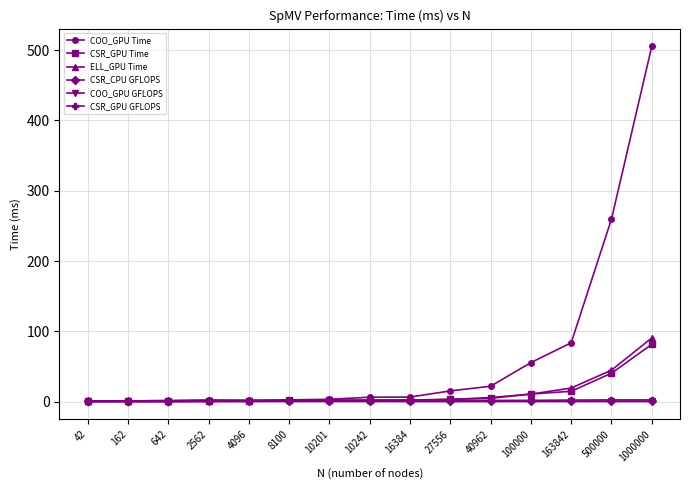

Read the COO_GPU GFLOPS value at 500000.

0.4